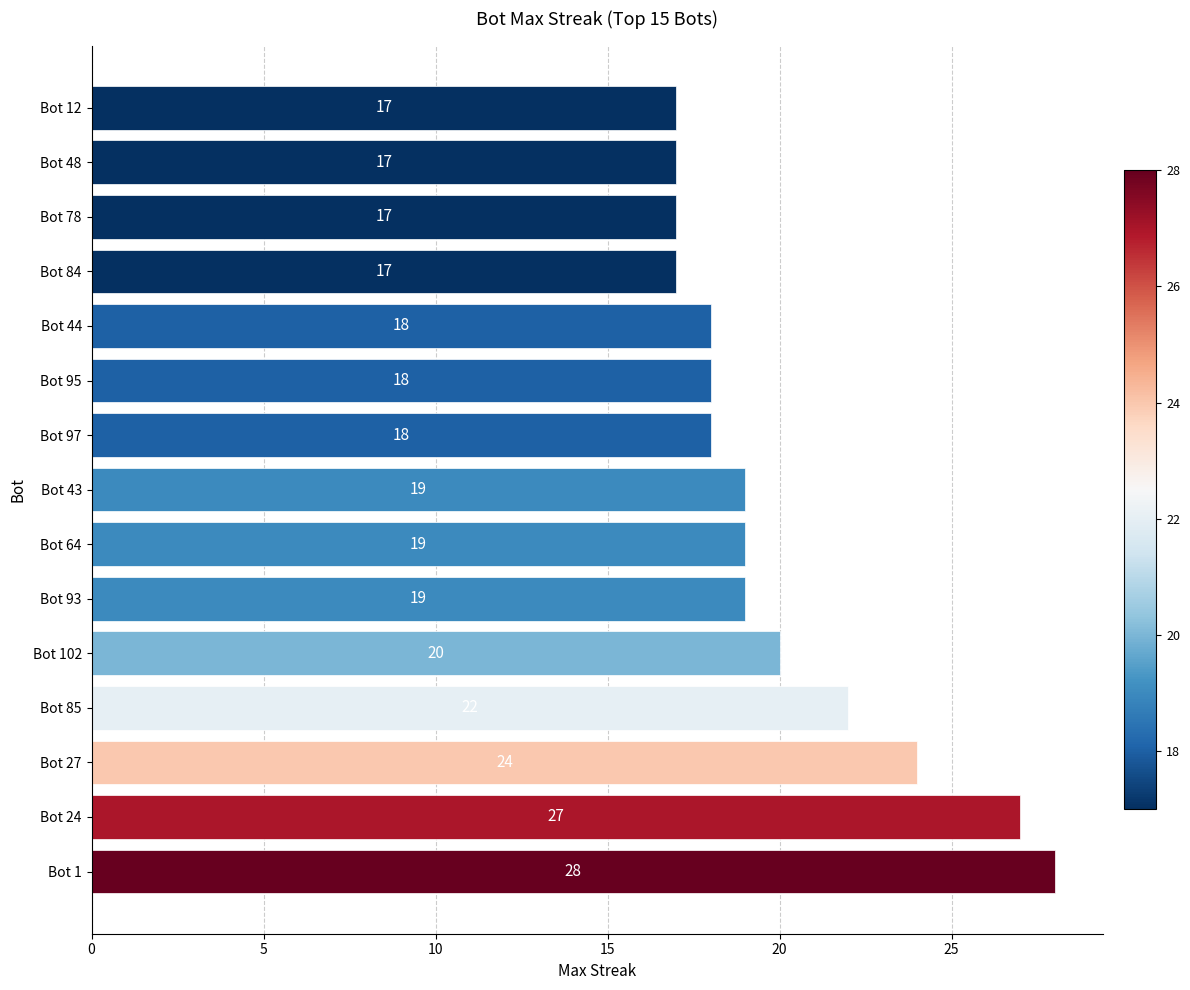

What is the greatest value displayed?

28